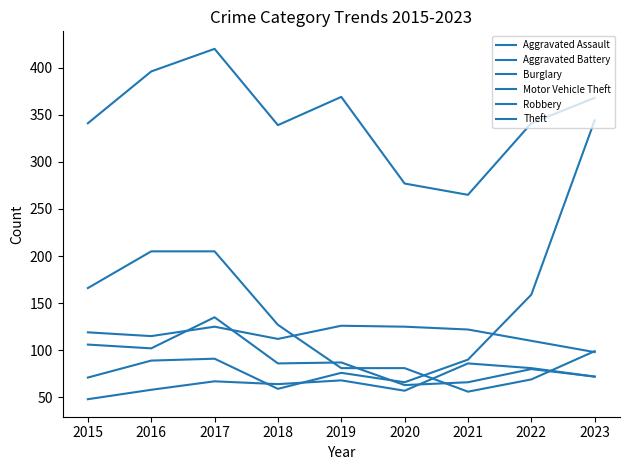

At which label is Motor Vehicle Theft closest to 201?

2022